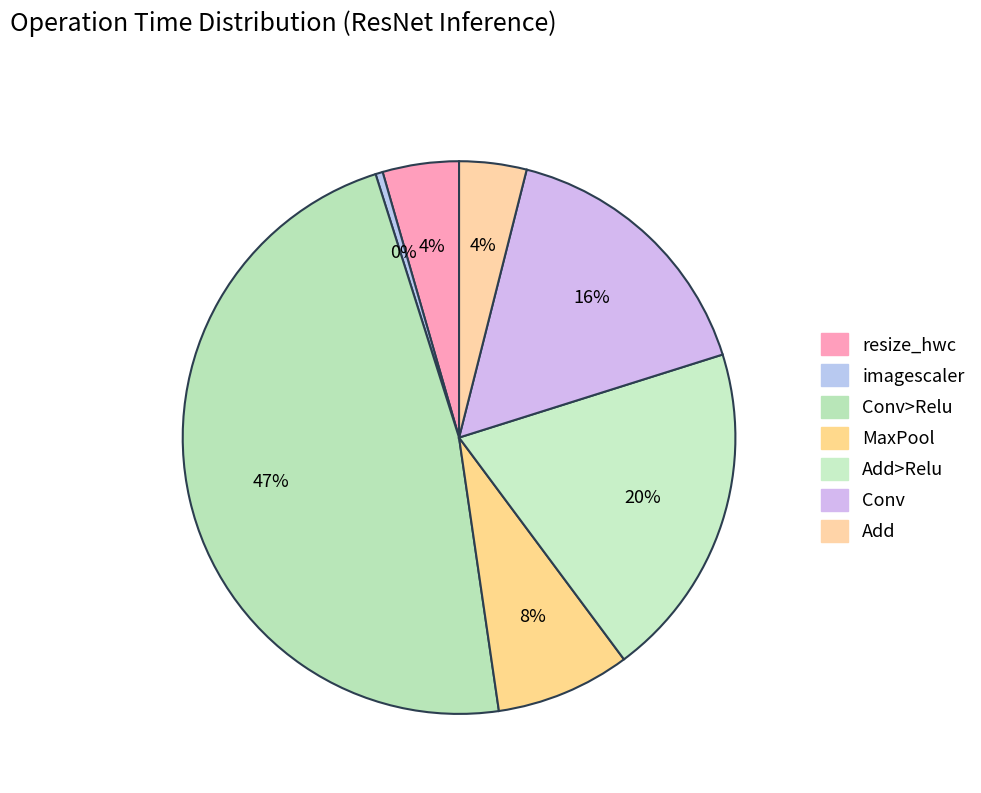

How many segments does this pie chart have?

7